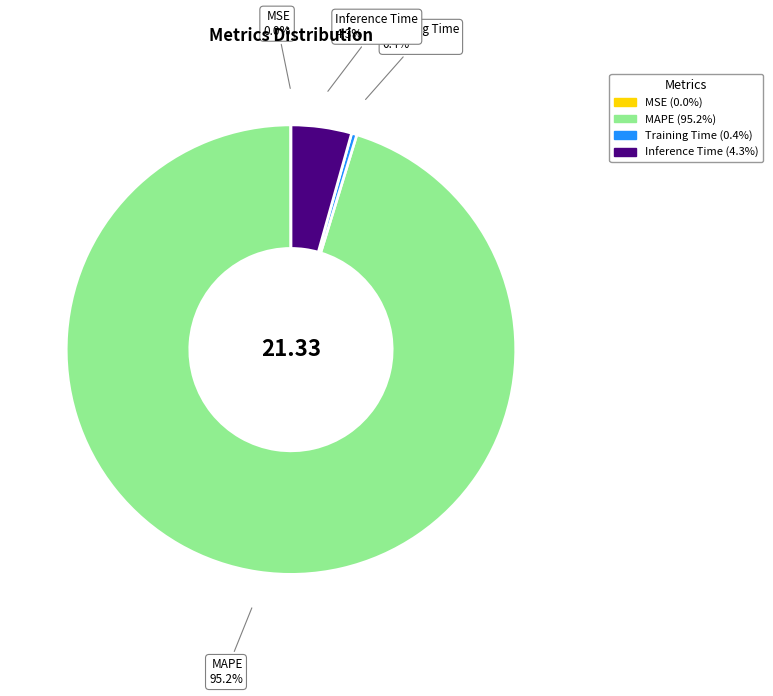

To the nearest percent, what is the average slice percentage?

25%